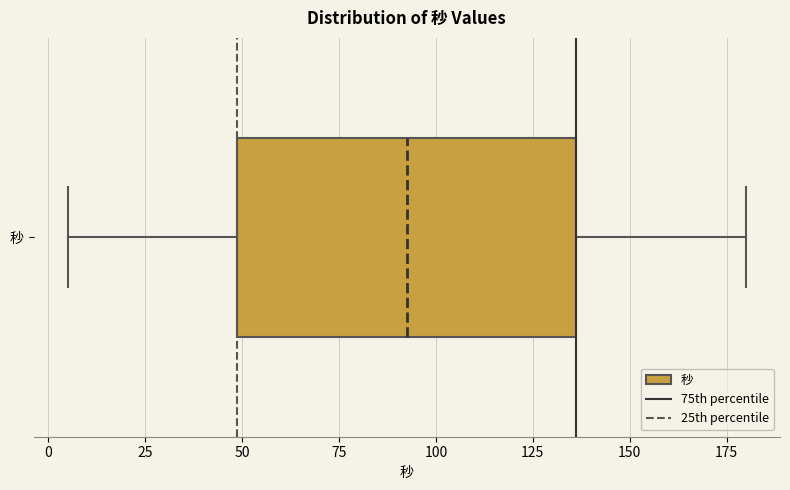

Transcribe this box plot: give where the median line is, the range the box spans, and where the two whiskers end, as read against the x-axis. The values are not printed on the chart, so give them approximately, as read against the axis.

median 95, box 50 to 135, whiskers 5 to 180